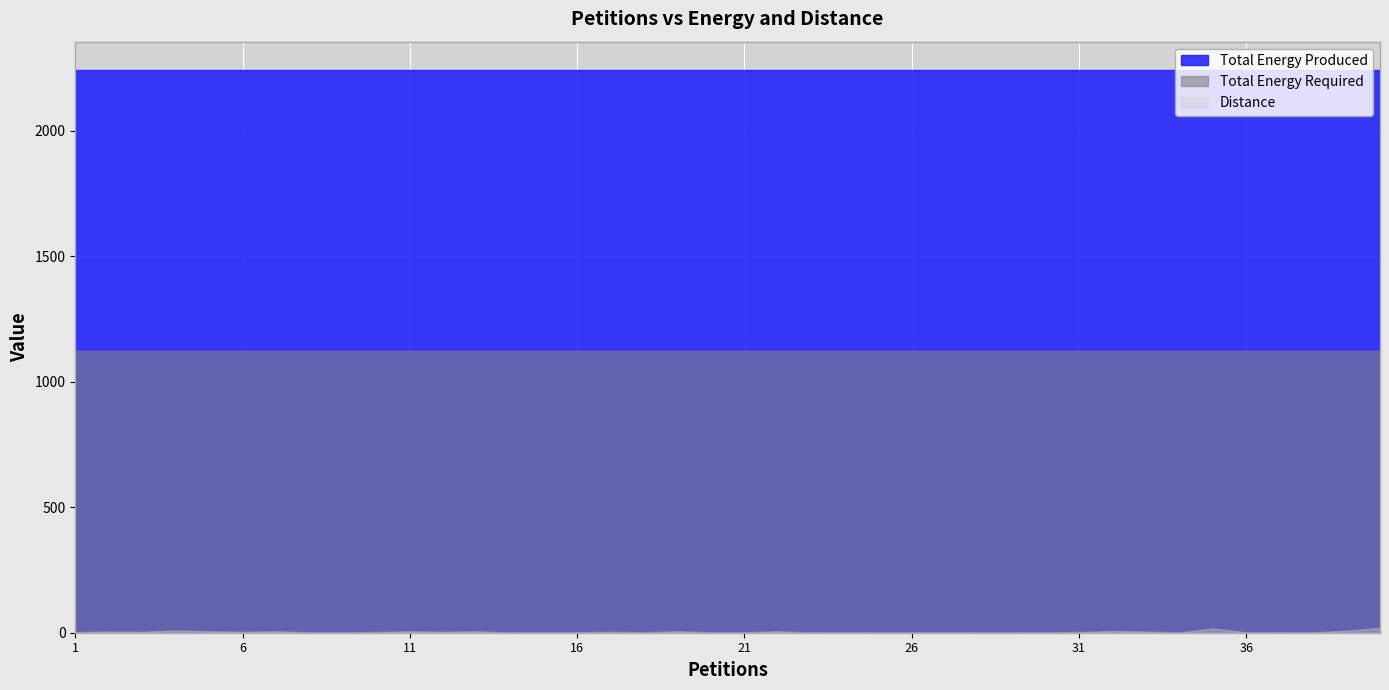

At which label is Distance closest to 10?

4